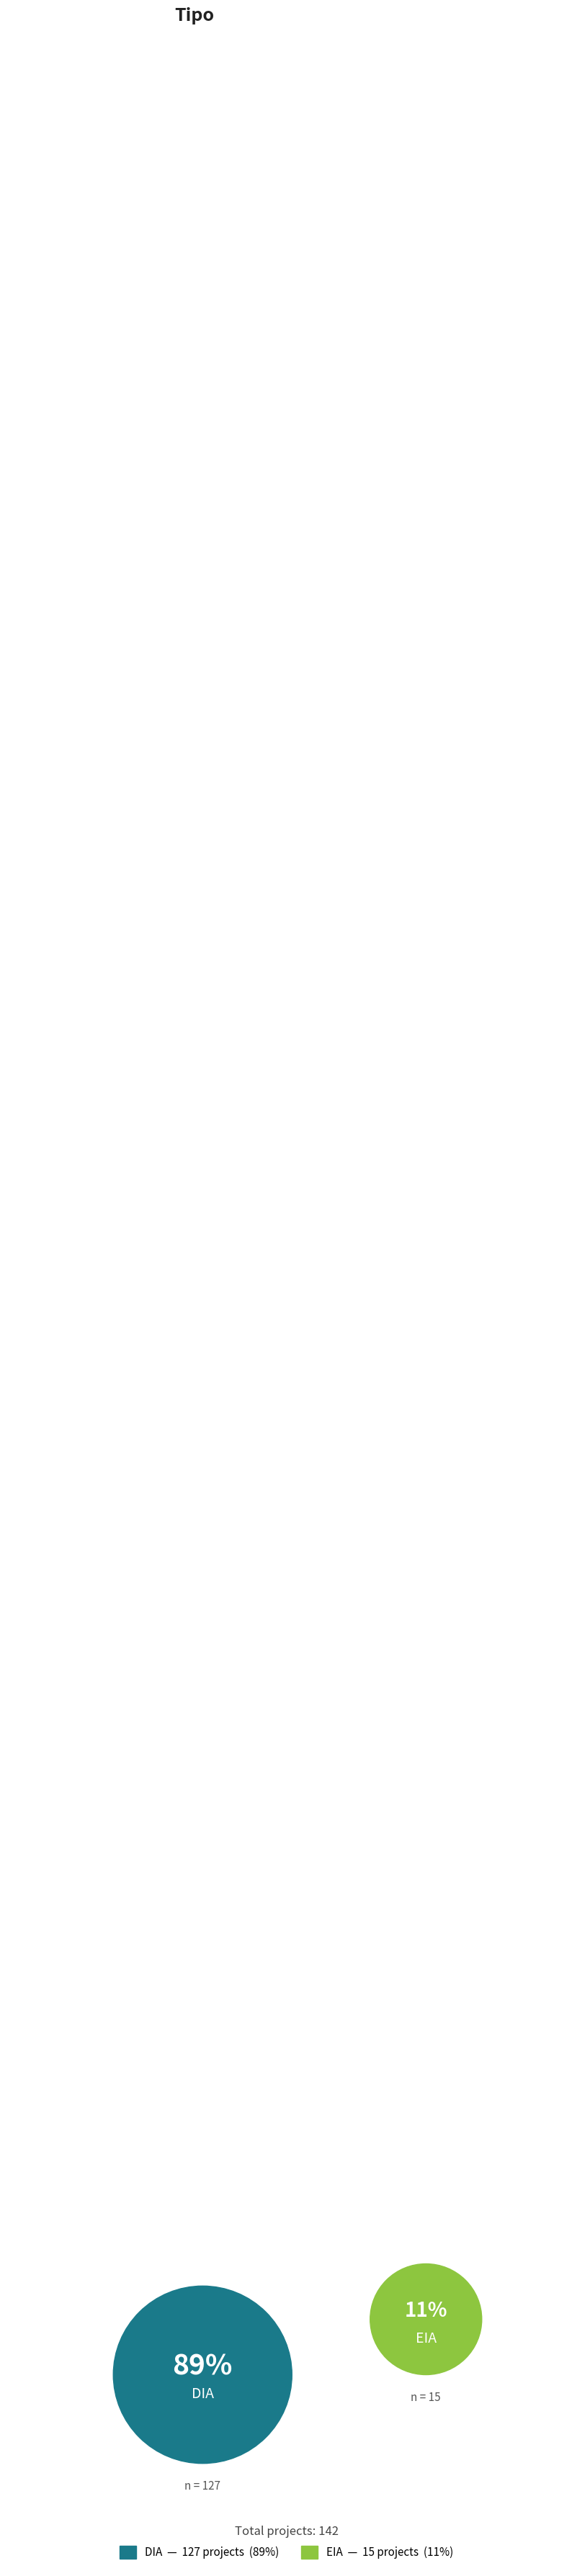

What percentage is the DIA slice, to the nearest percent?

89%